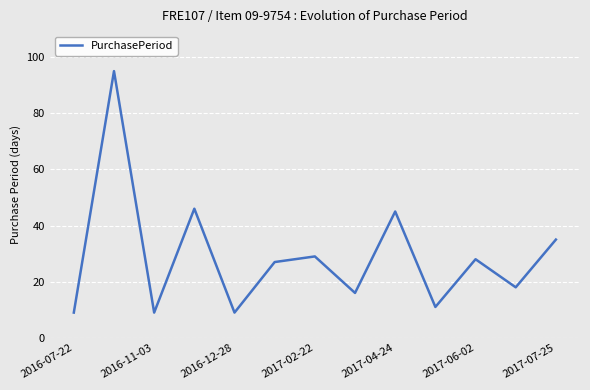

What is the difference between the maximum and minimum values?

86